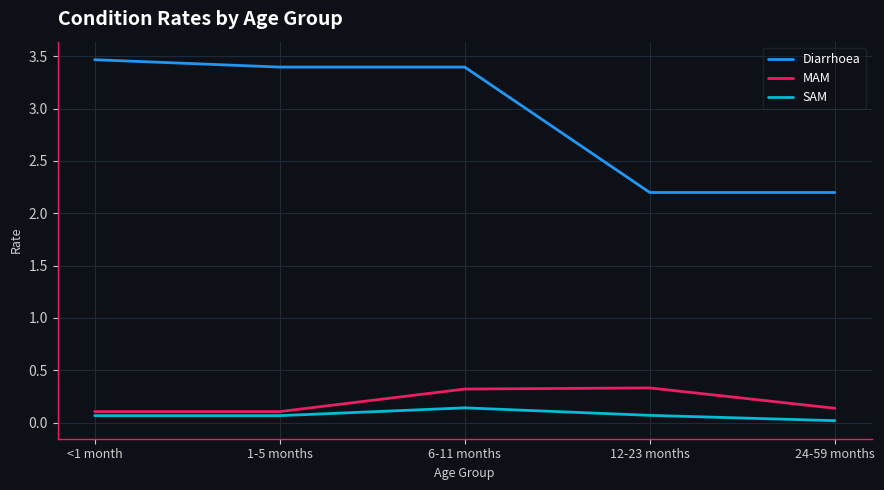

What are all the series names shown in the legend?

Diarrhoea, MAM, SAM